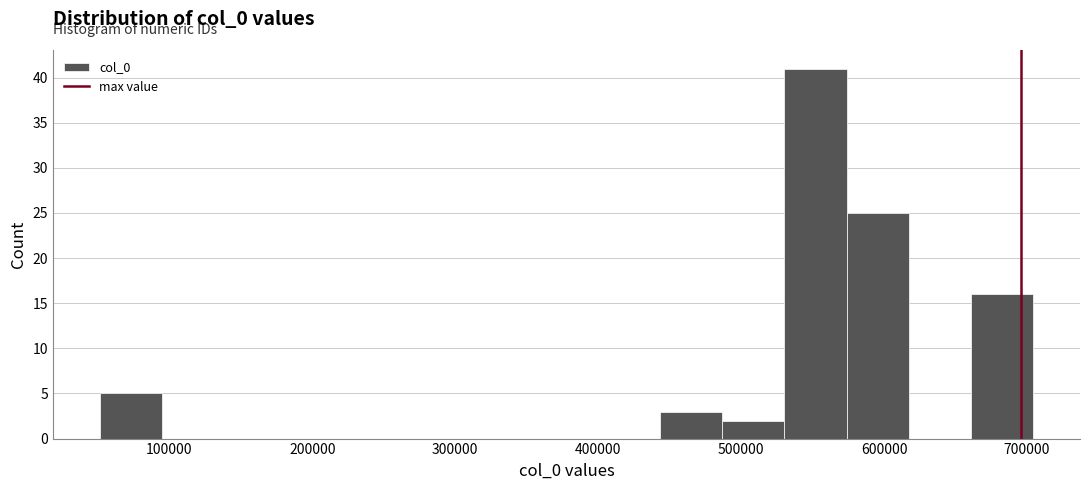

Reading left to right, transcribe this chart: for each bar, give the range it covers on the x-axis and its height. Neither the bar edges nor the heights are printed on the chart, so give them approximately, as read against the axes.

50000 to 90000: 5
90000 to 140000: 0
140000 to 180000: 0
180000 to 230000: 0
230000 to 270000: 0
270000 to 310000: 0
310000 to 360000: 0
360000 to 400000: 0
400000 to 440000: 0
440000 to 490000: 3
490000 to 530000: 2
530000 to 570000: 41
570000 to 620000: 25
620000 to 660000: 0
660000 to 700000: 16